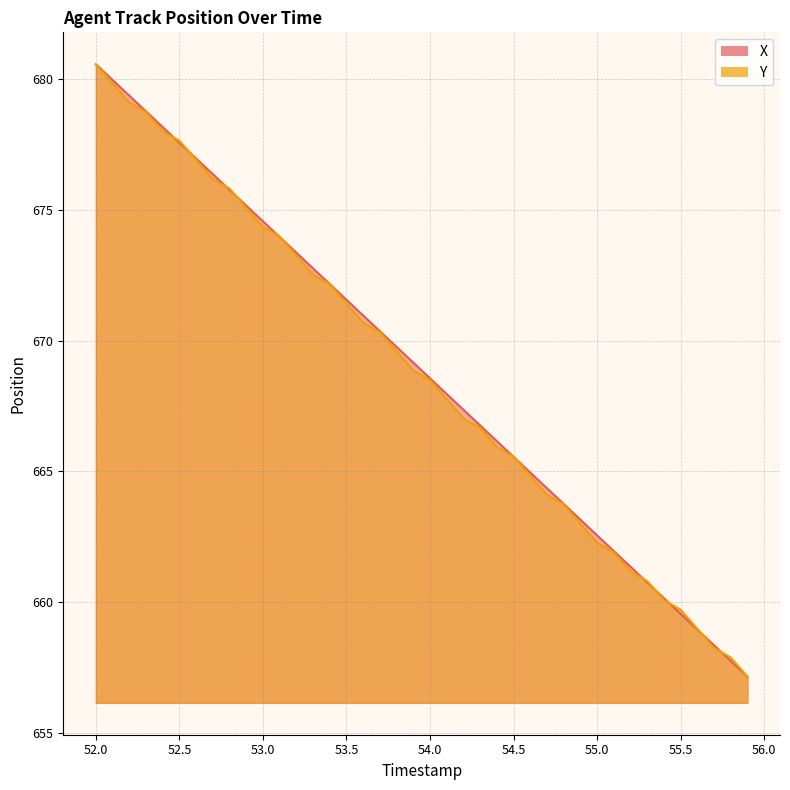

Rank the series by their average value, from highest to lowest.

X, Y